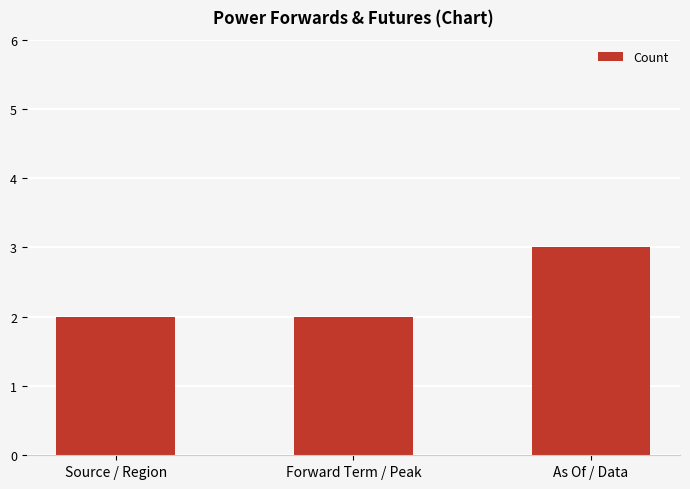

What is the approximate value at As Of / Data?

3